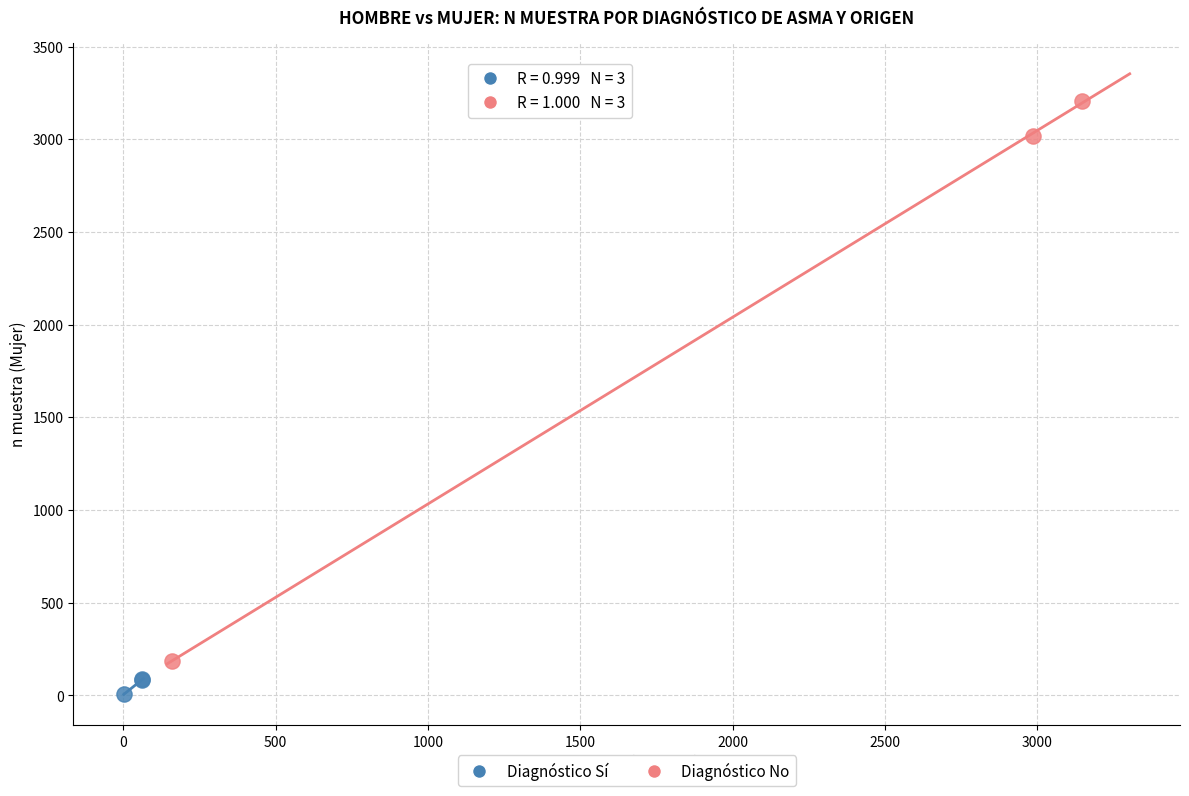

What are all the series names shown in the legend?

Diagnóstico Sí, Diagnóstico No